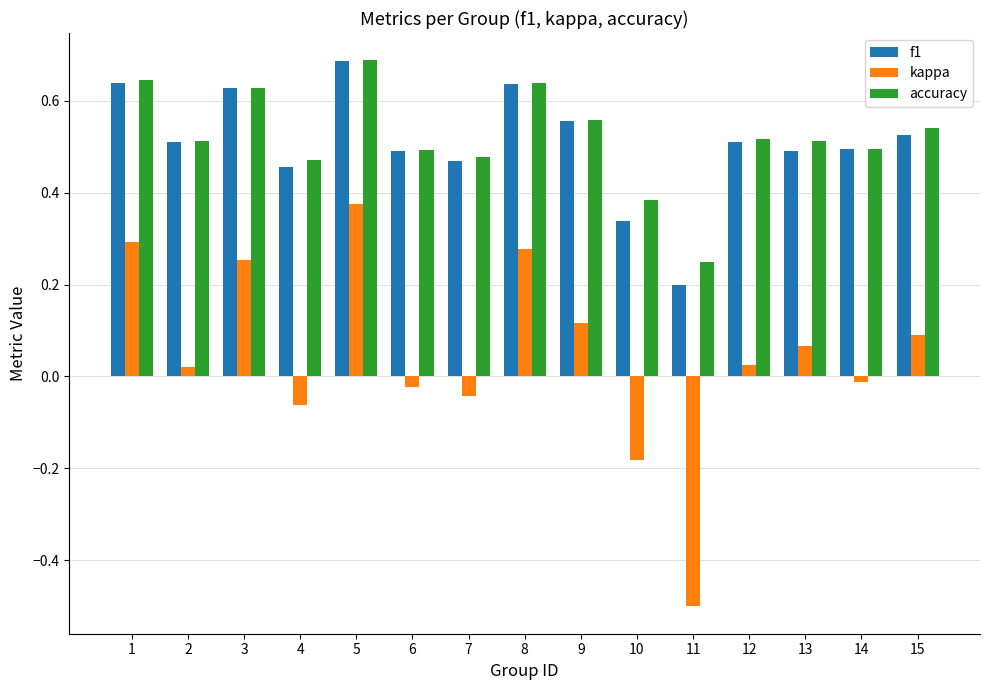

What is the sum of all accuracy values?

7.8